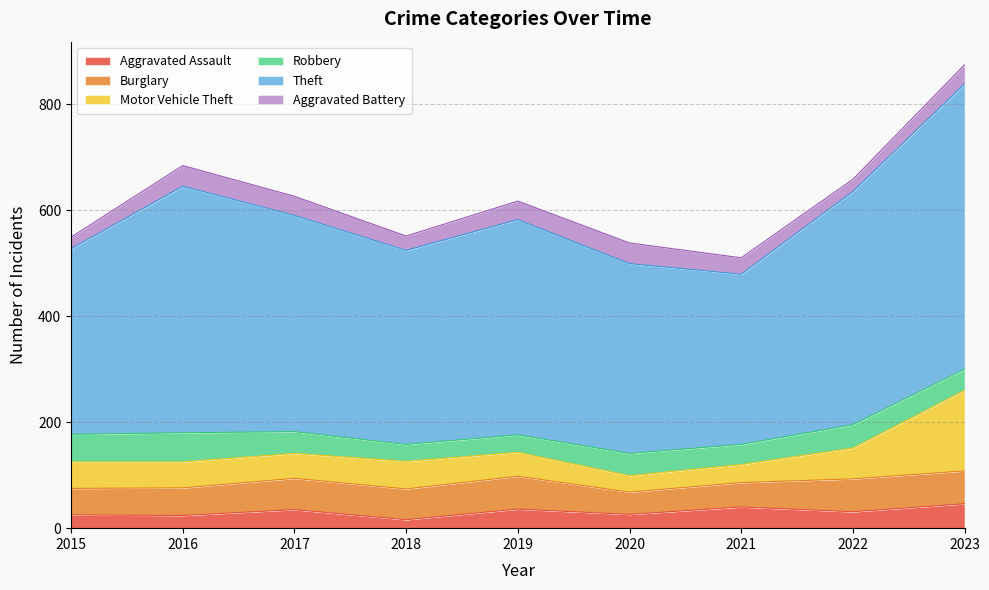

Which category has the highest value in the Burglary series?

2019